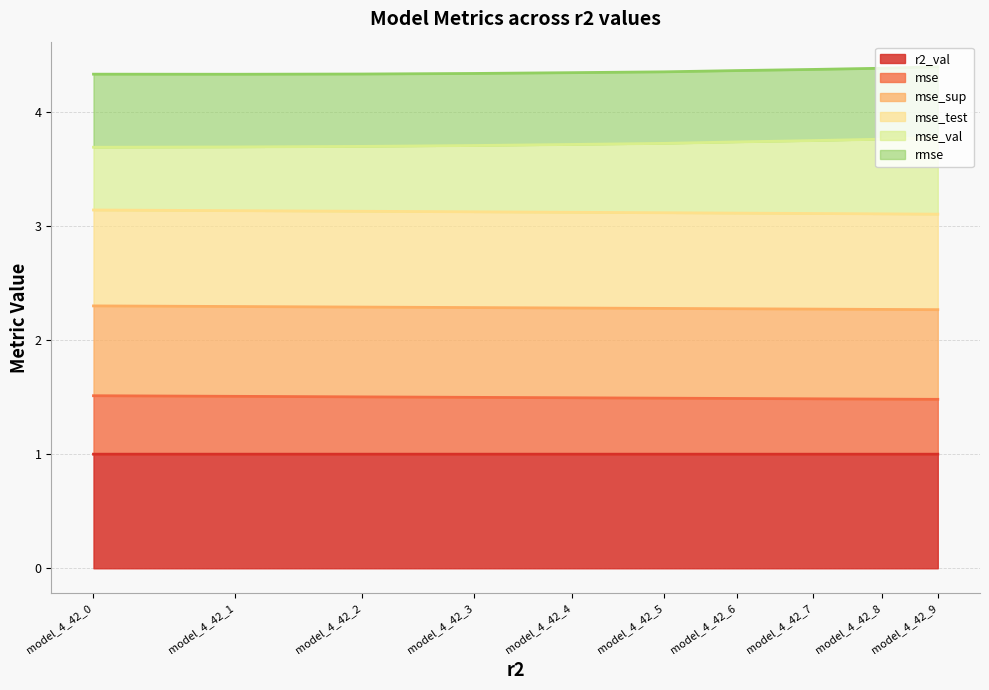

At which category does the chart reach its peak across all series?

model_4_42_9